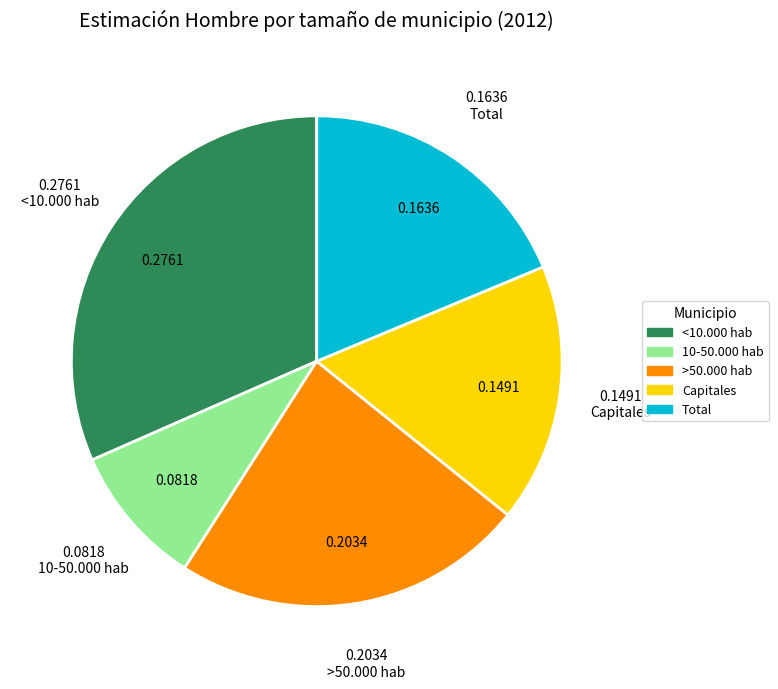

Count the number of slices in the pie.

5